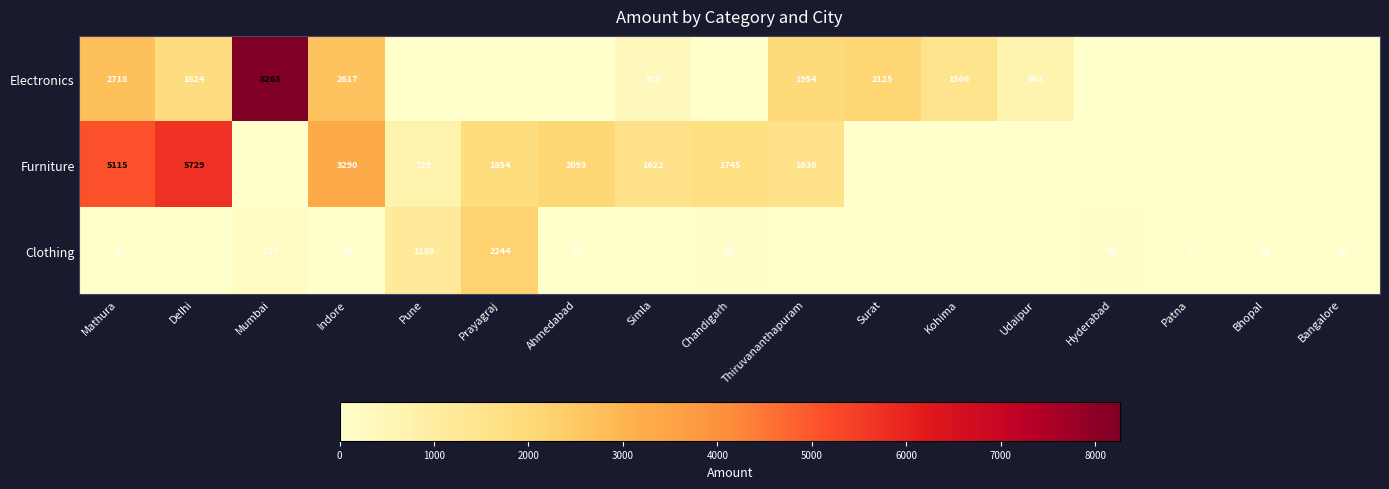

At which category is the sum across all series the highest?

Mumbai